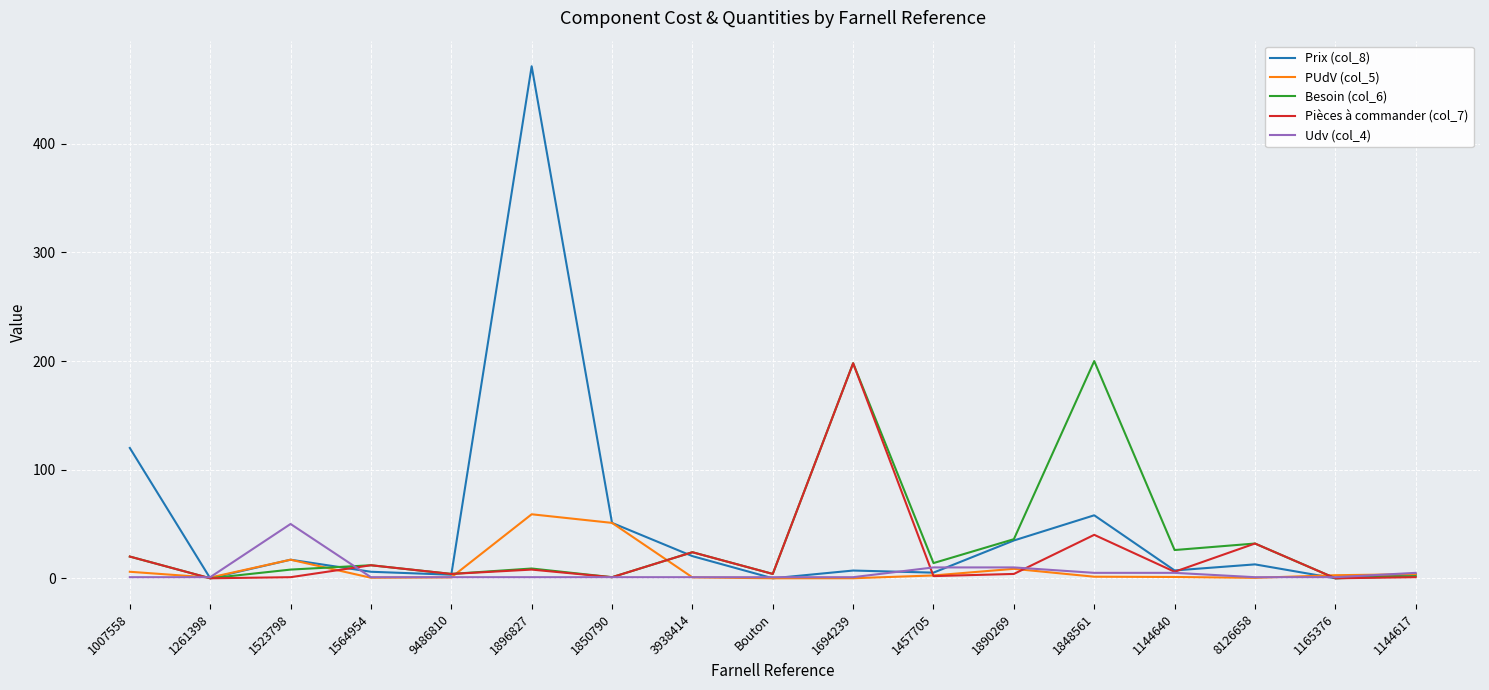

Which category has the highest value across all series?

1896827